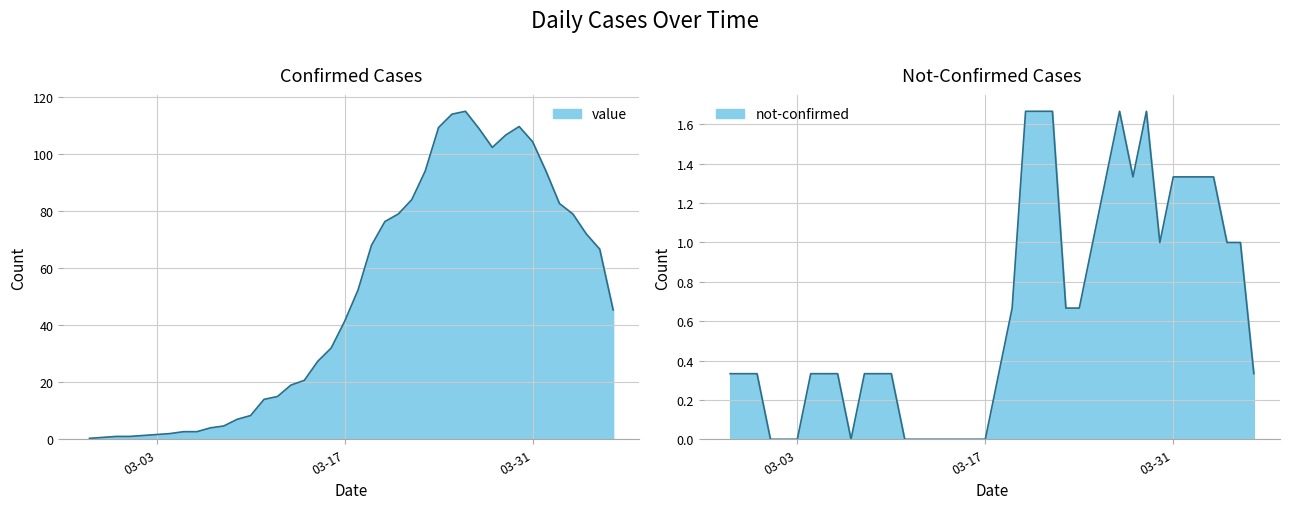

True or false: the data shows 115.6 at 2020-03-21.

False